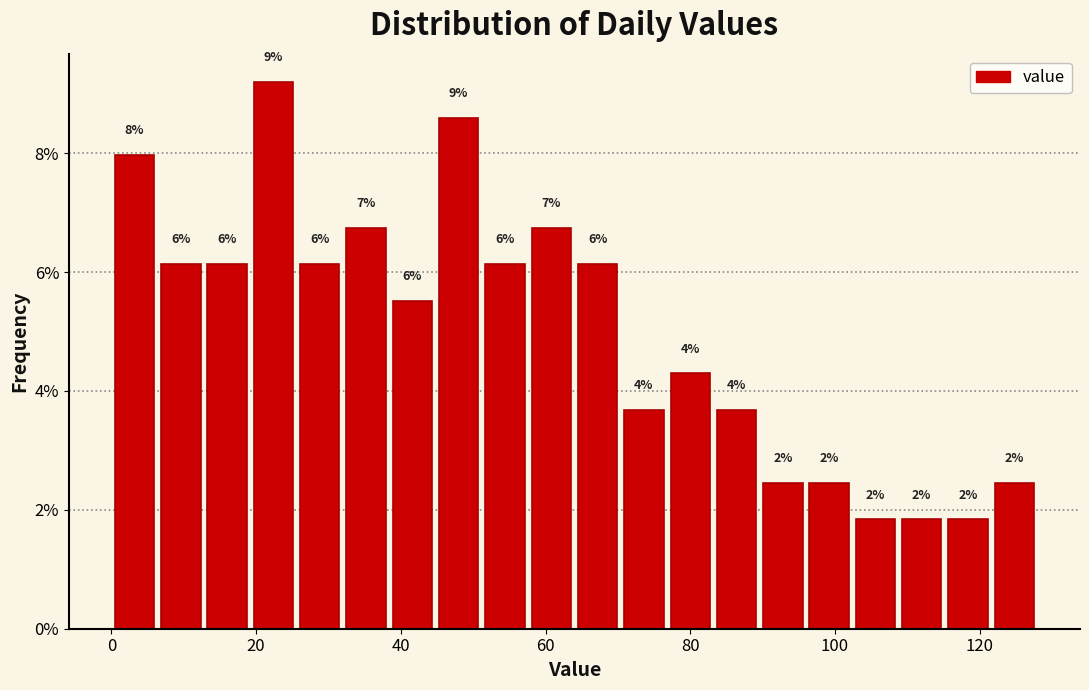

Around what value on the x-axis is the tallest bar? Give the approximate position of its centre, as read against the axis.

22